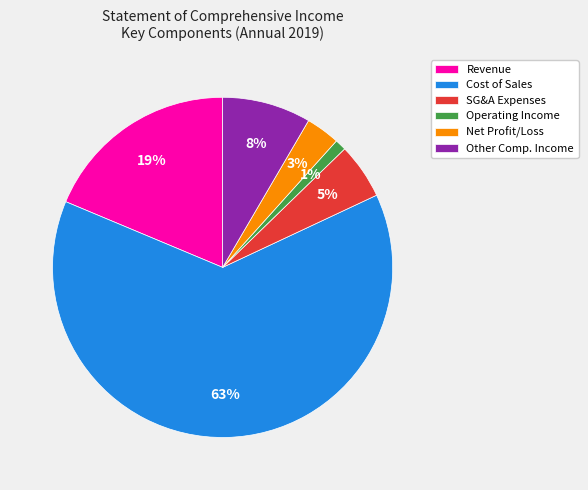

True or false: Operating Income accounts for 9% of the total.

False